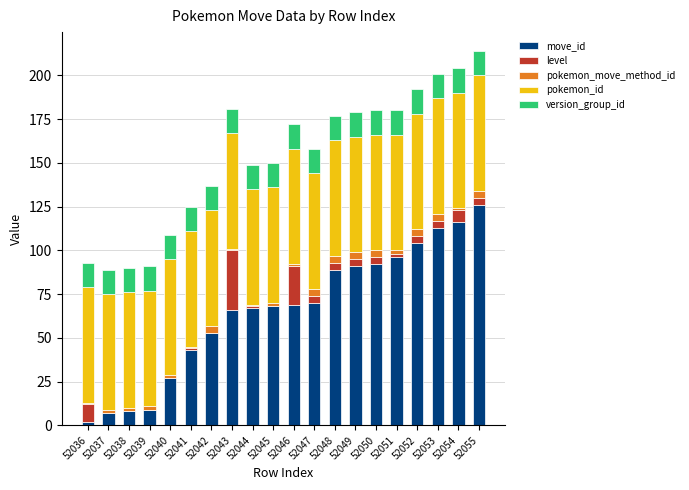

What are all the series names shown in the legend?

move_id, level, pokemon_move_method_id, pokemon_id, version_group_id